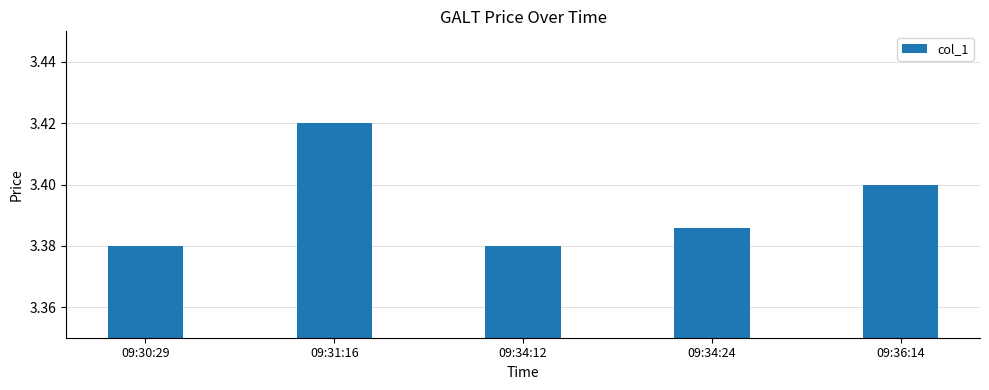

What is the label of the 1st bar from the left?

09:30:29